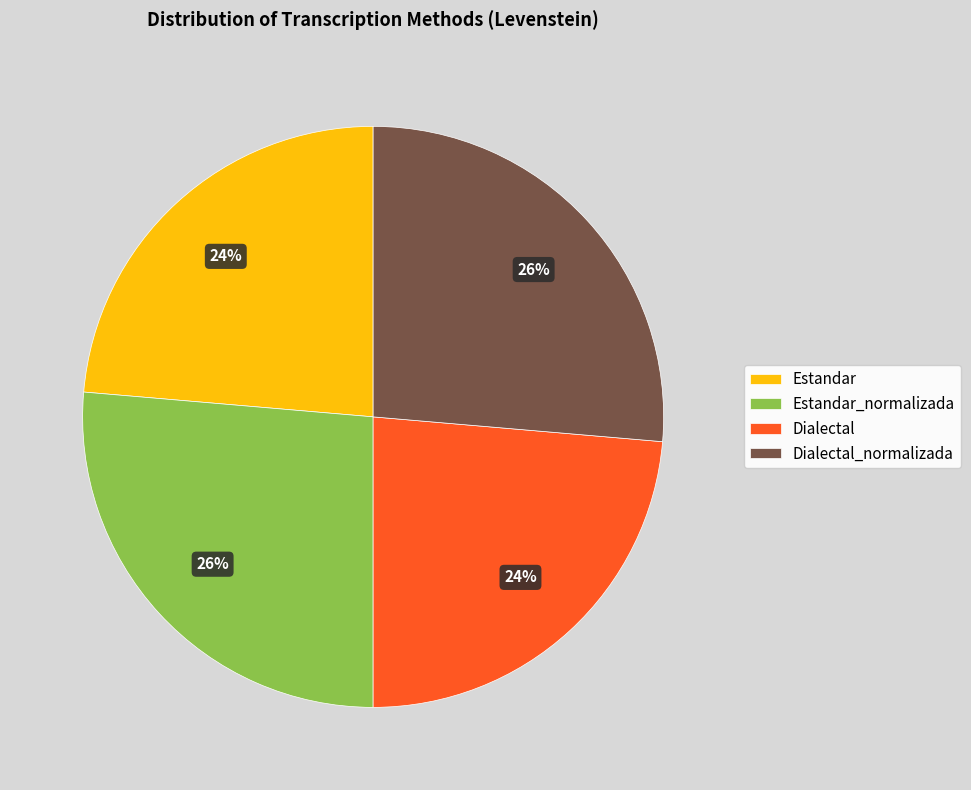

The Estandar_normalizada slice represents 14% of the pie. True or false?

False